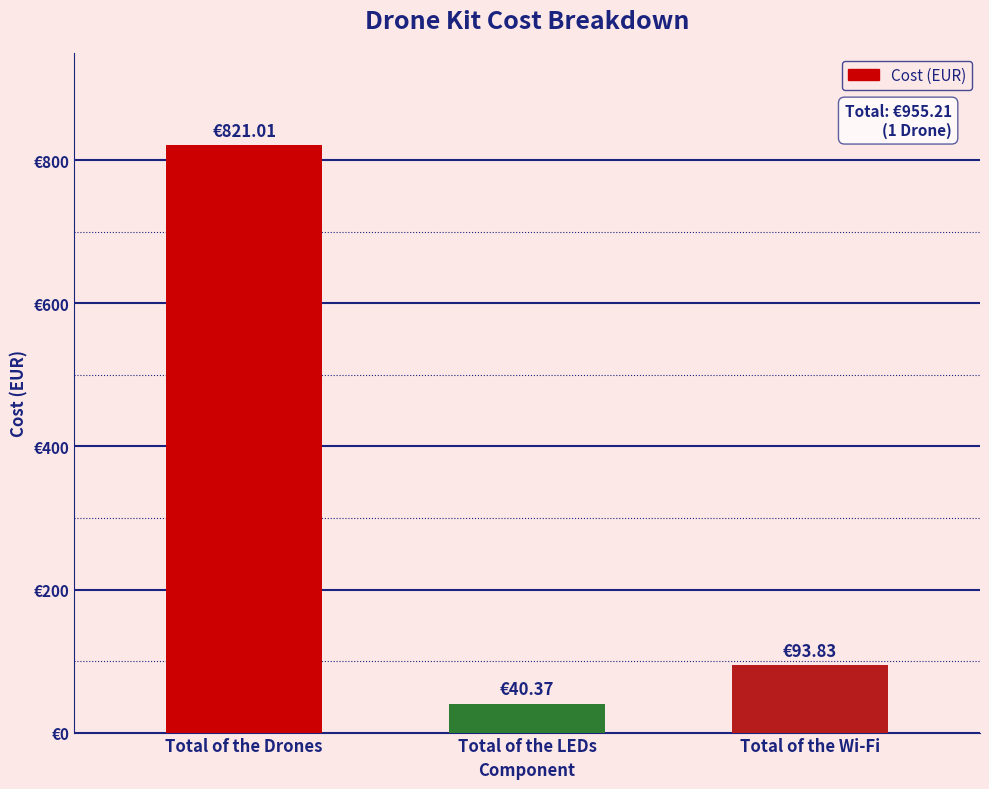

Rank the categories by value from lowest to highest.

Total of the LEDs, Total of the Wi-Fi, Total of the Drones